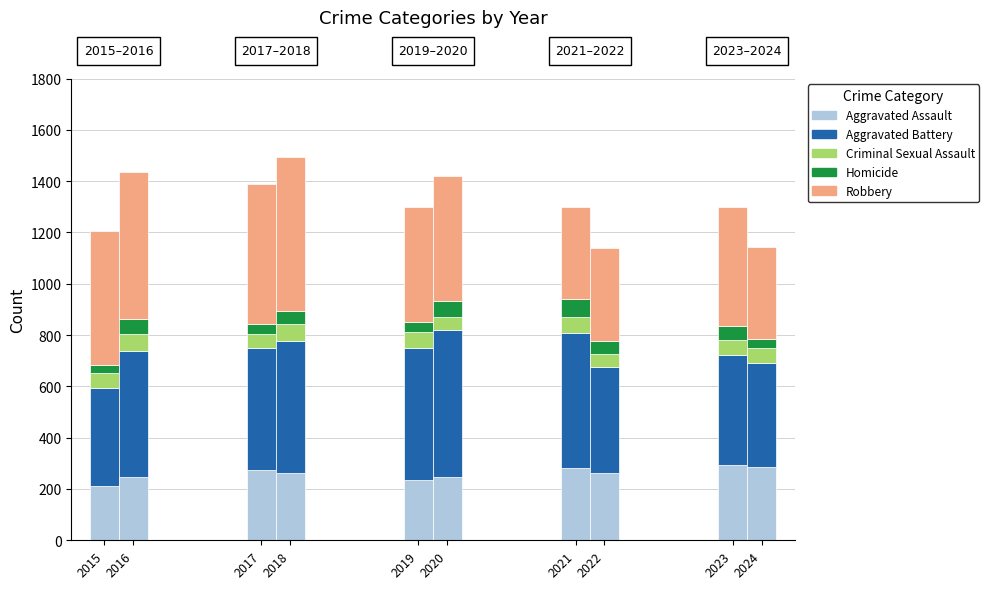

What is the difference between the maximum and minimum values in the Homicide series?

37